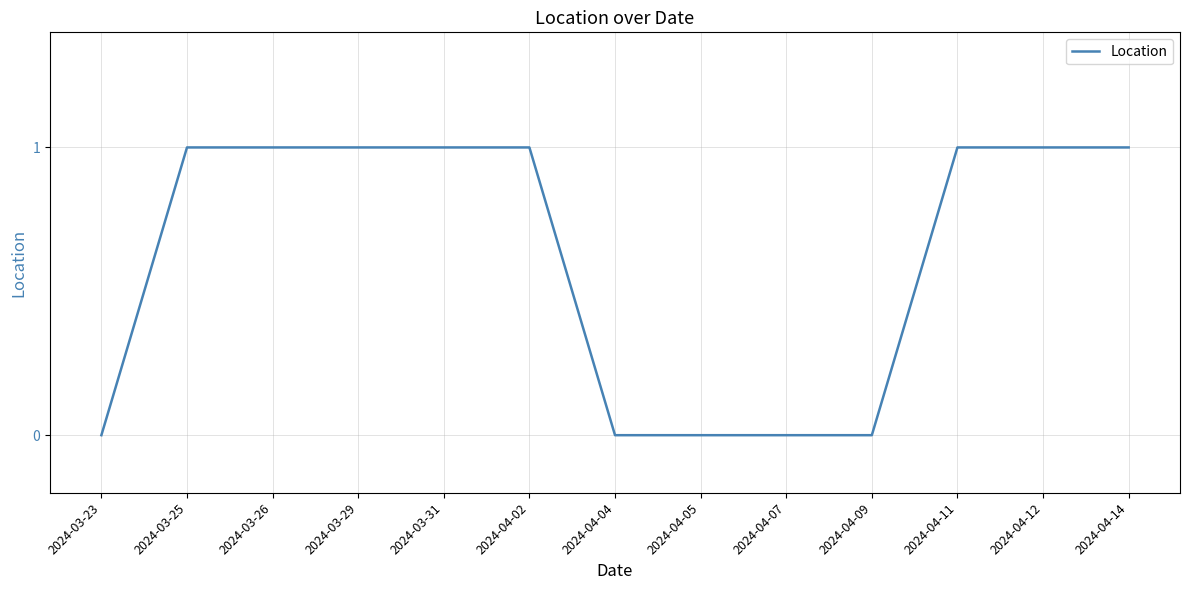

Reading left to right, transcribe all the data shown in this chart.

0	1	1	1	1	1	0	0	0	0	1	1	1